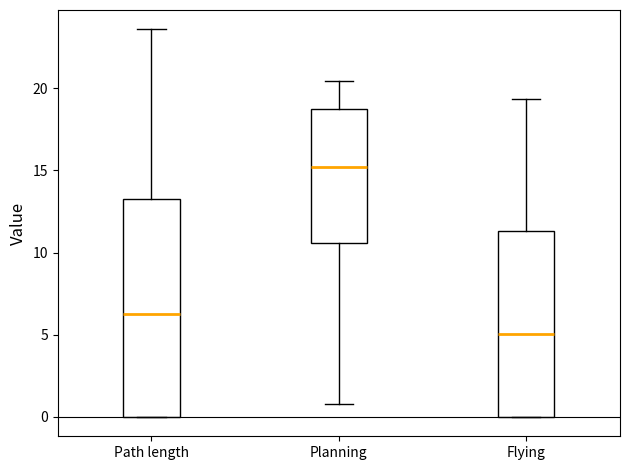

Reading left to right, transcribe this box plot: for each box, give where its median line is, the range the box spans, and where its two whiskers end, as read against the y-axis. The values are not printed on the chart, so give them approximately, as read against the axis.

Path length: median 6.5, box 0.0 to 13.5, whiskers 0.0 to 23.5
Planning: median 15.0, box 10.5 to 19.0, whiskers 1.0 to 20.5
Flying: median 5.0, box 0.0 to 11.5, whiskers 0.0 to 19.5